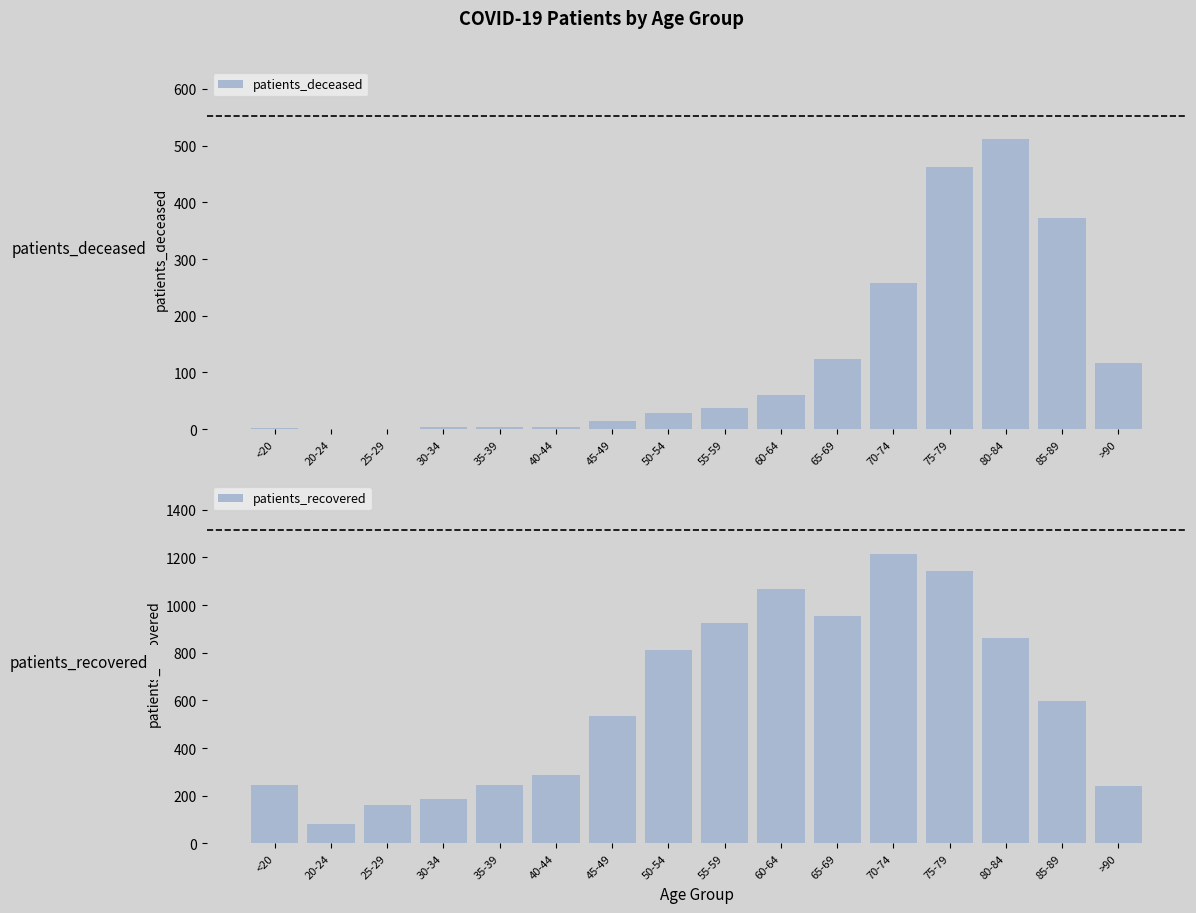

At how many categories does at least one series exceed 1105?

2